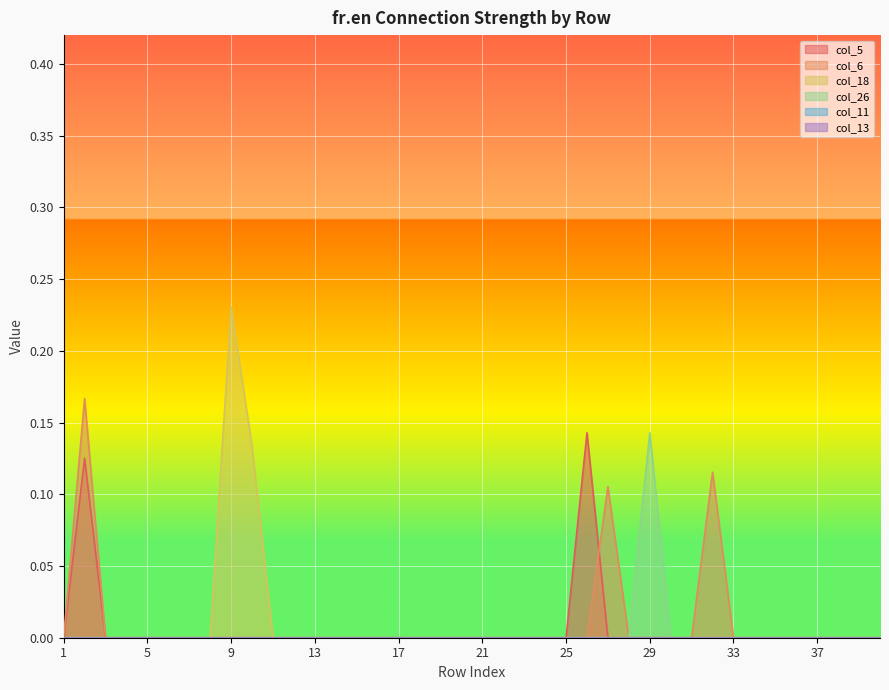

True or false: col_5 and col_26 intersect in this chart.

False